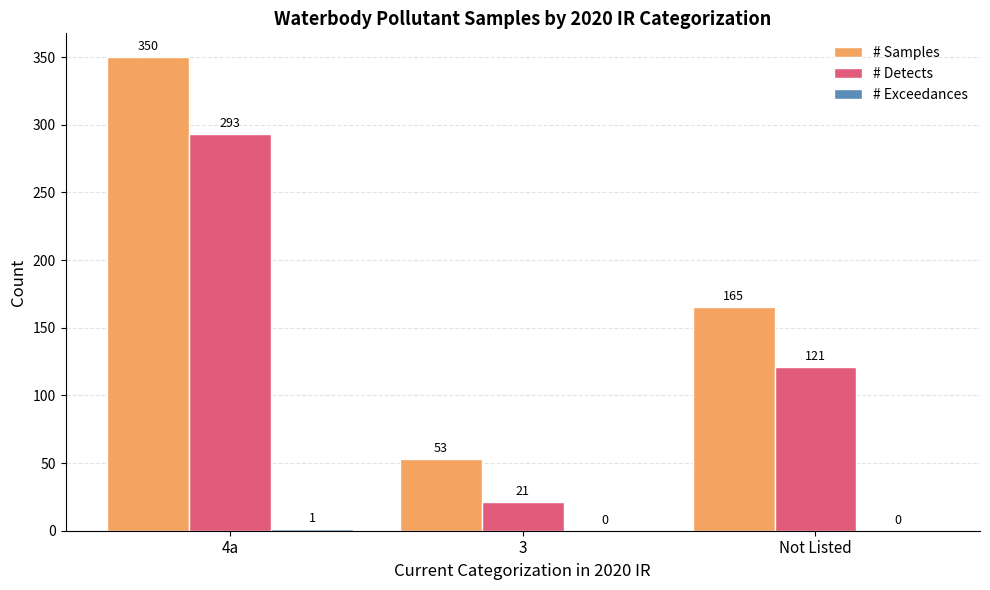

How many data points does each series have?

3